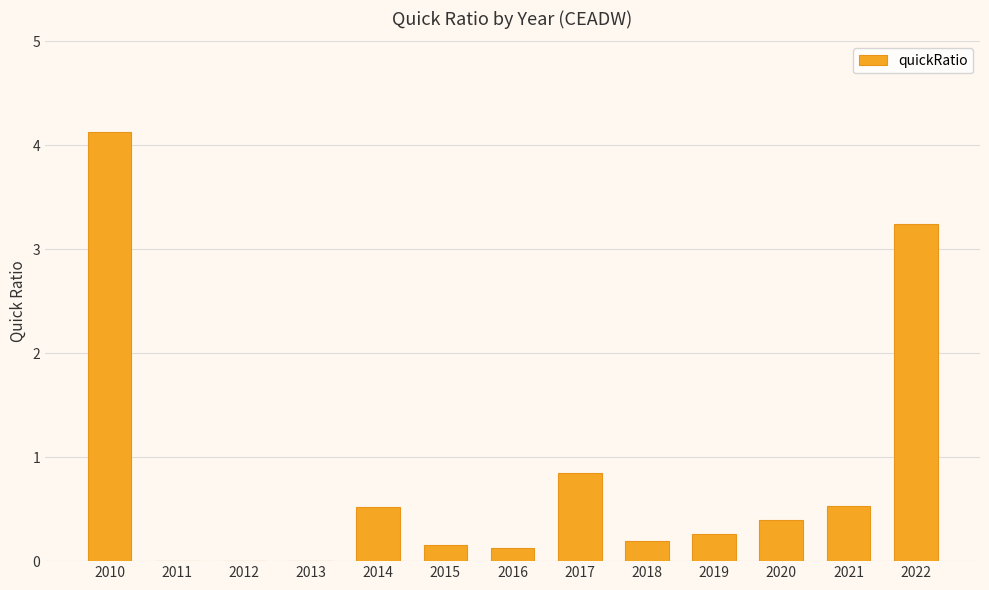

At which label is the value closest to 2?

2017